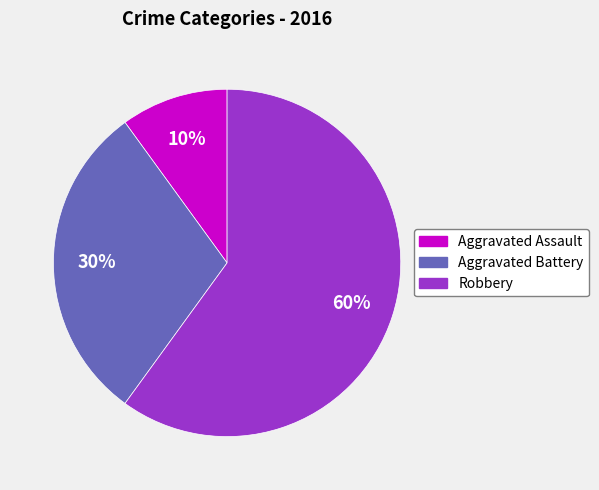

To the nearest percent, what percentage of the pie is Aggravated Assault?

10%